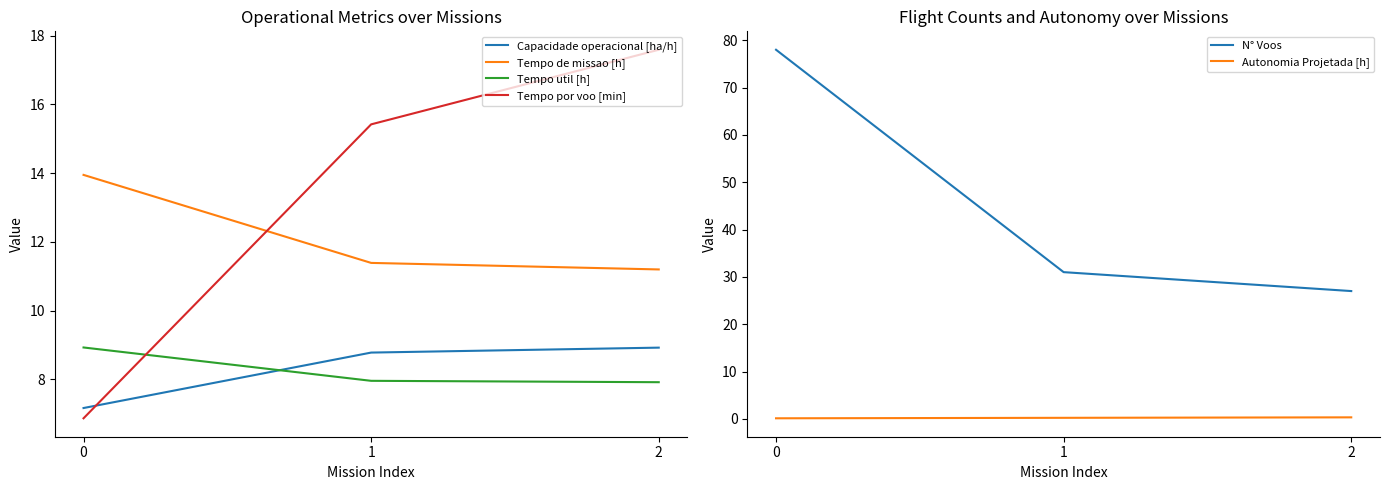

What is the sum of the Capacidade operacional [ha/h] values at 1 and 2?

17.7